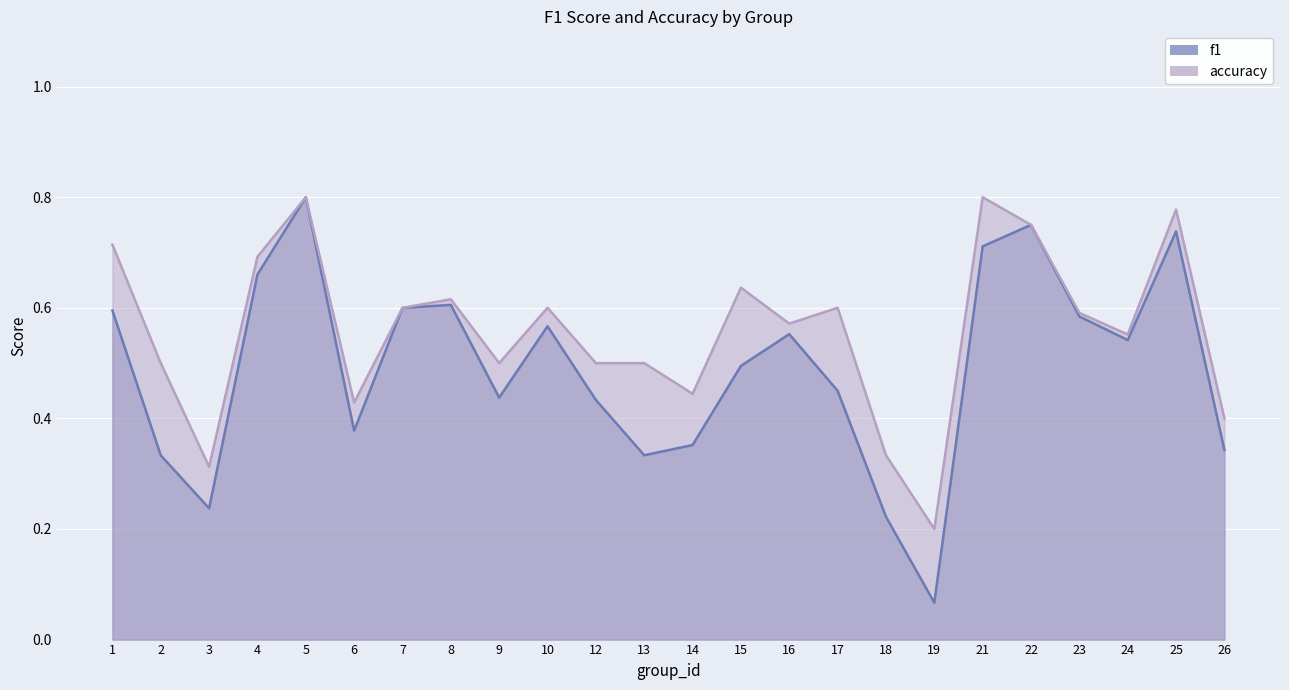

What is the difference between the highest and lowest values at 17?

0.1